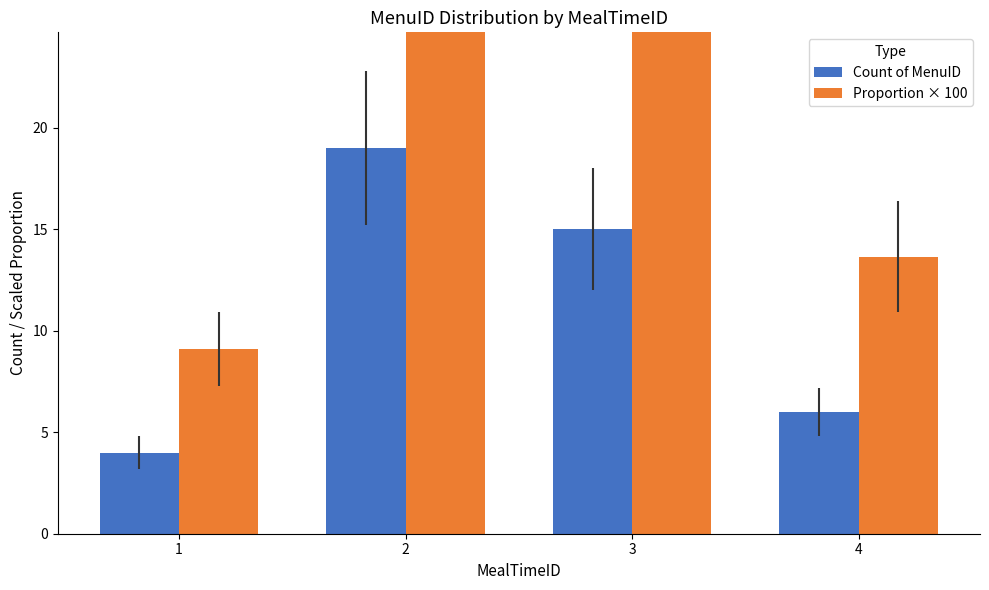

Is the value of Count of MenuID at 4 greater than the value of Proportion × 100 at 4?

No